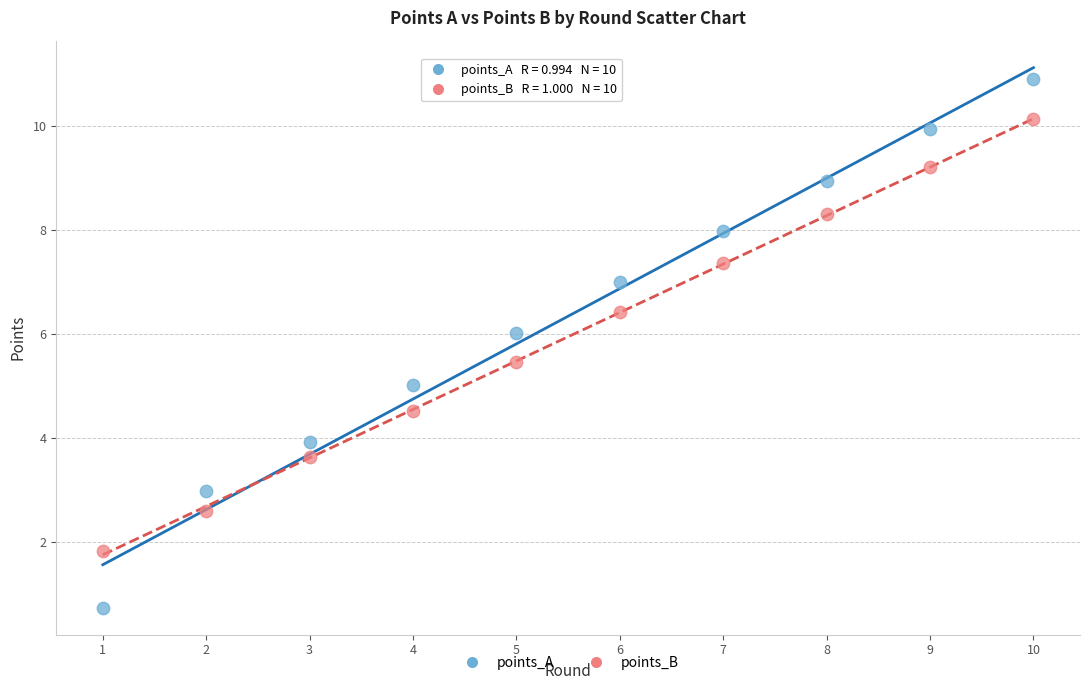

Which series reaches the maximum Y coordinate?

points_A